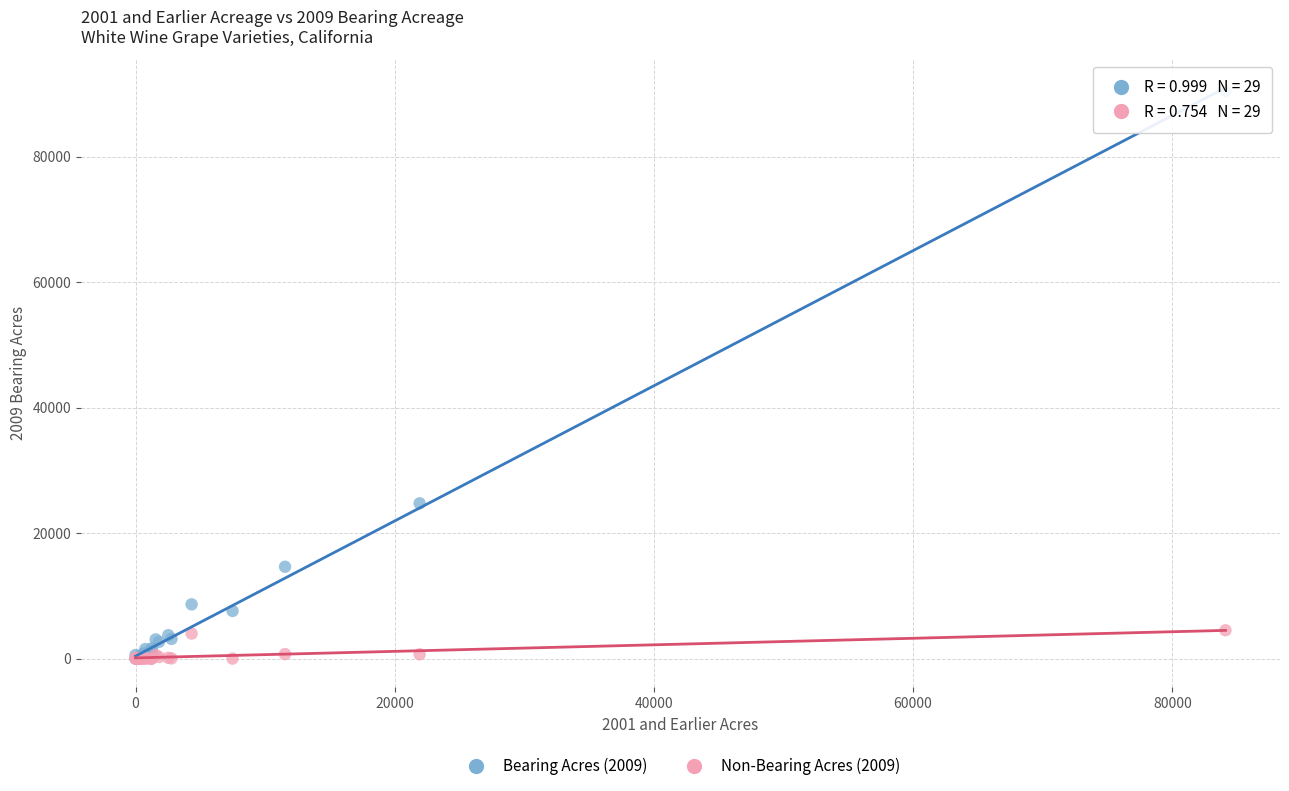

What are all the series names shown in the legend?

Bearing Acres (2009), Non-Bearing Acres (2009)